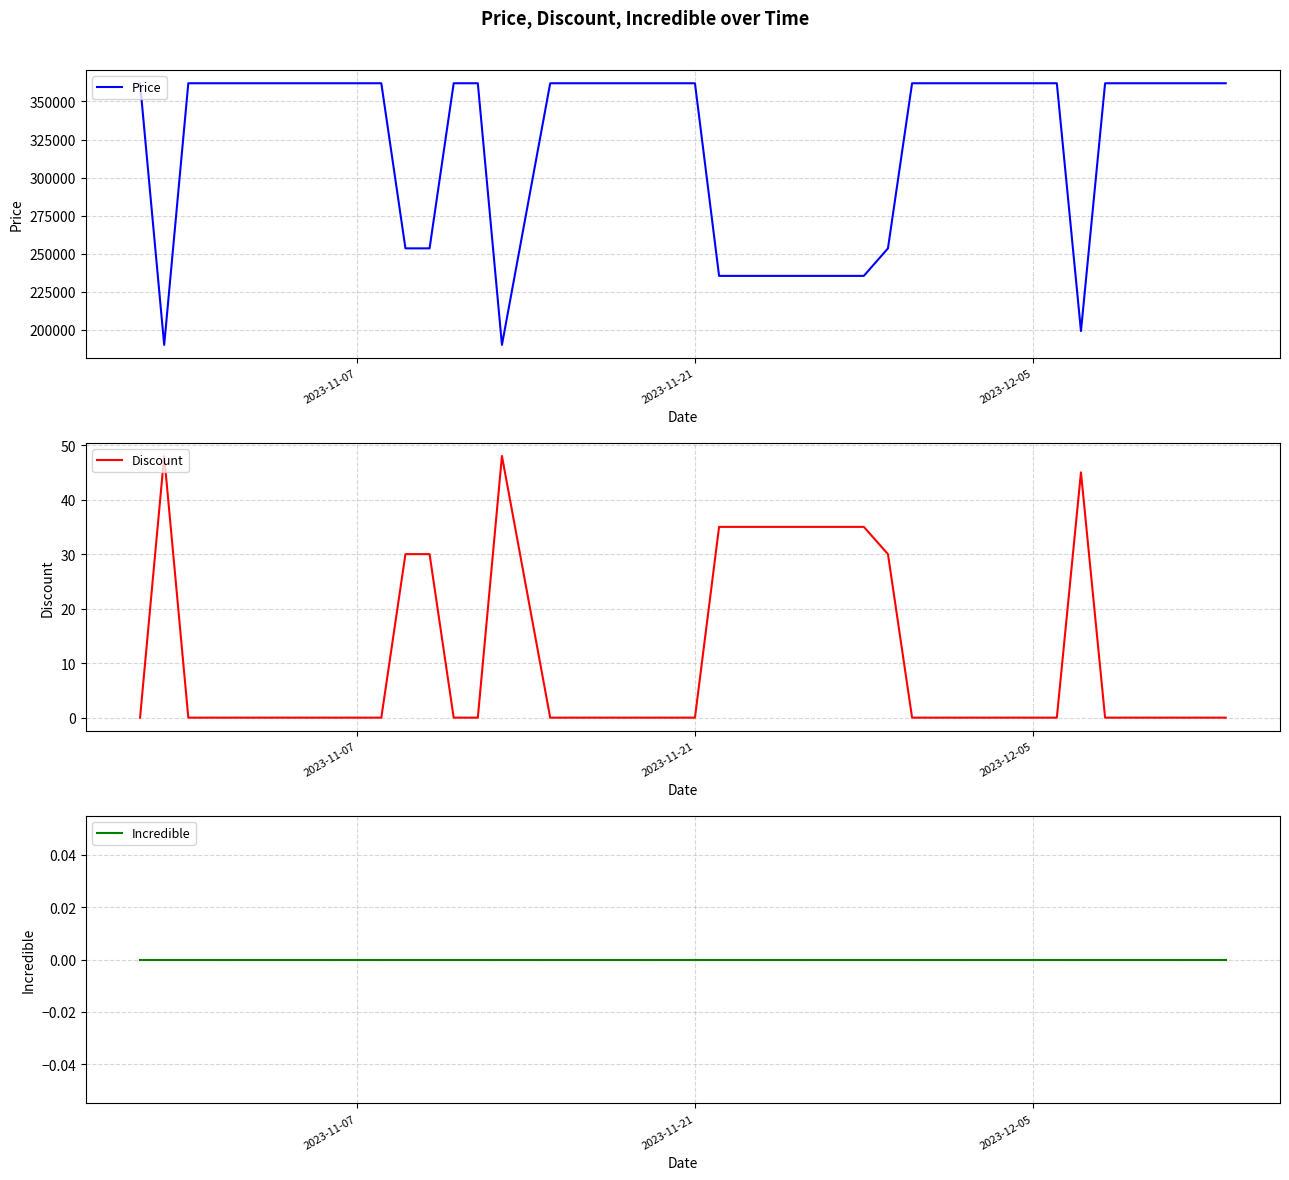

True or false: Discount has a value of 24 at 2023-11-21.

False